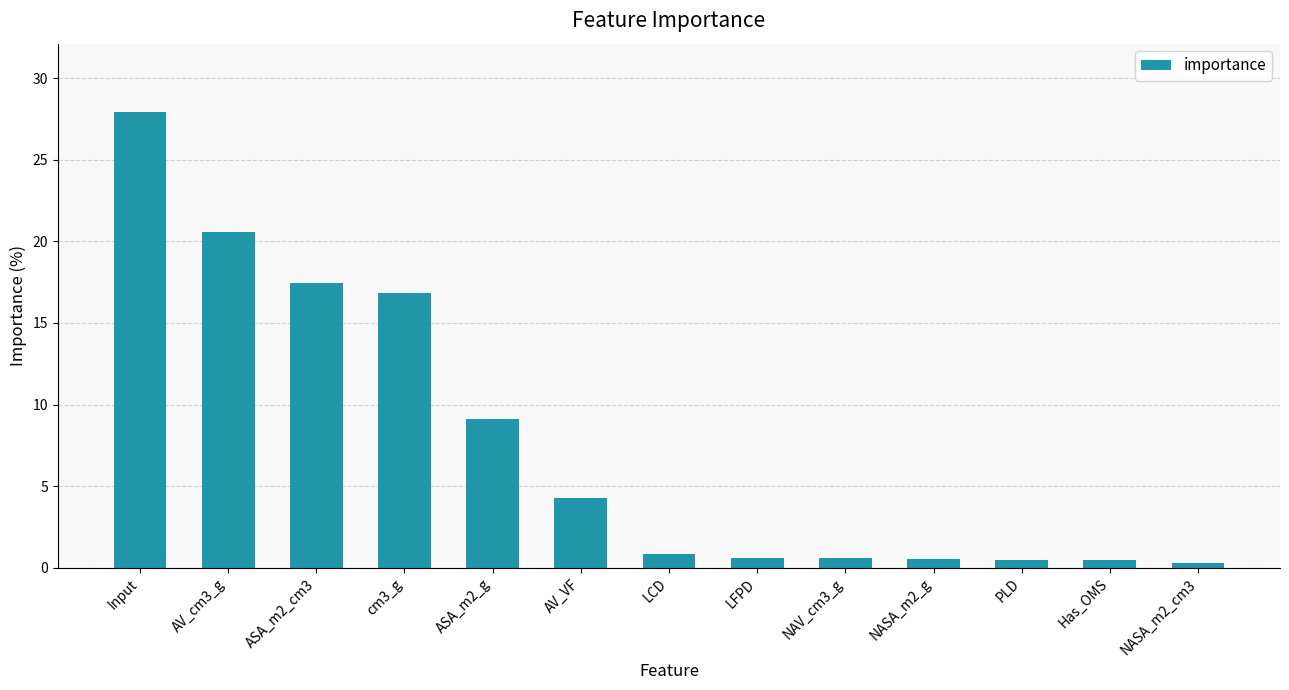

The value at PLD is 0.5. True or false?

True